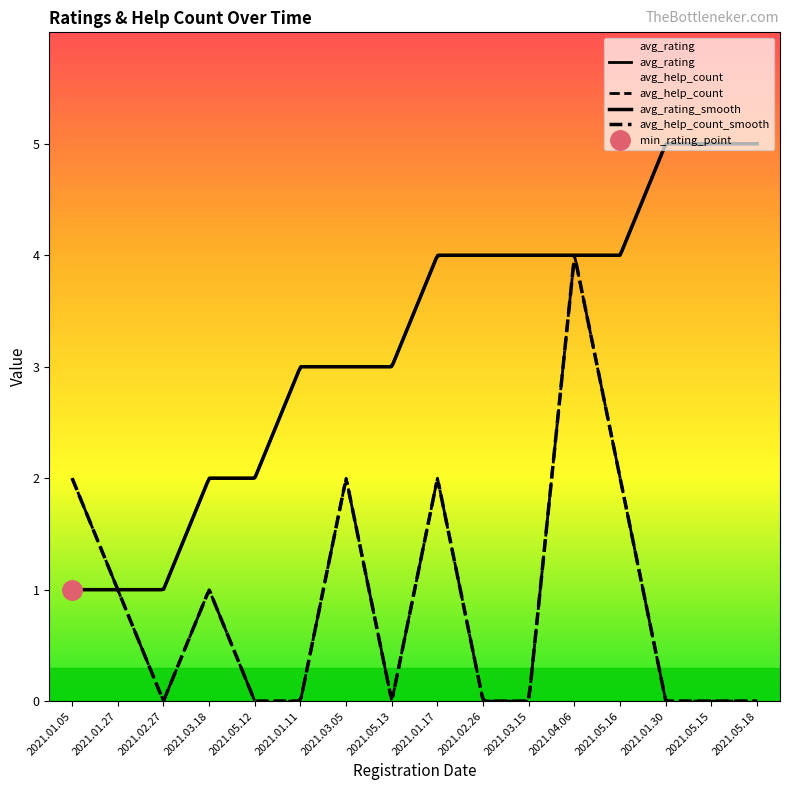

True or false: avg_rating has more than 1 interior local peaks.

False